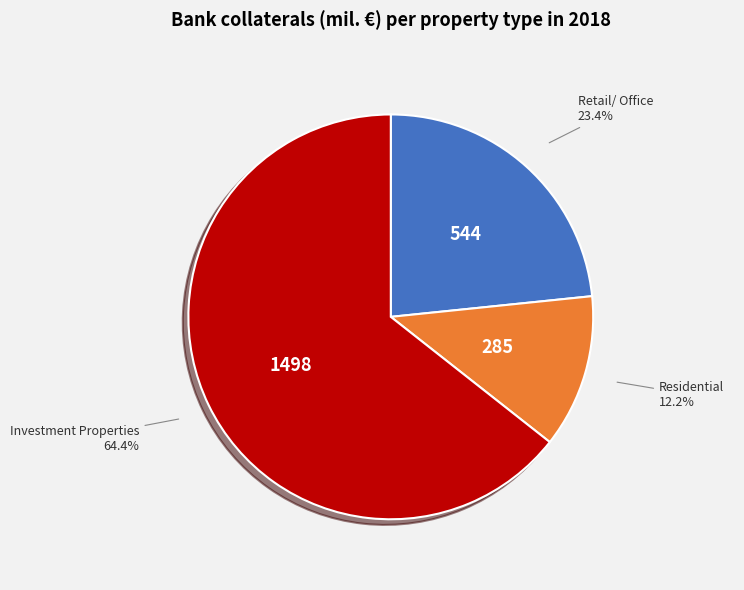

What is the total percentage of Retail/ Office and Residential?

35.6%